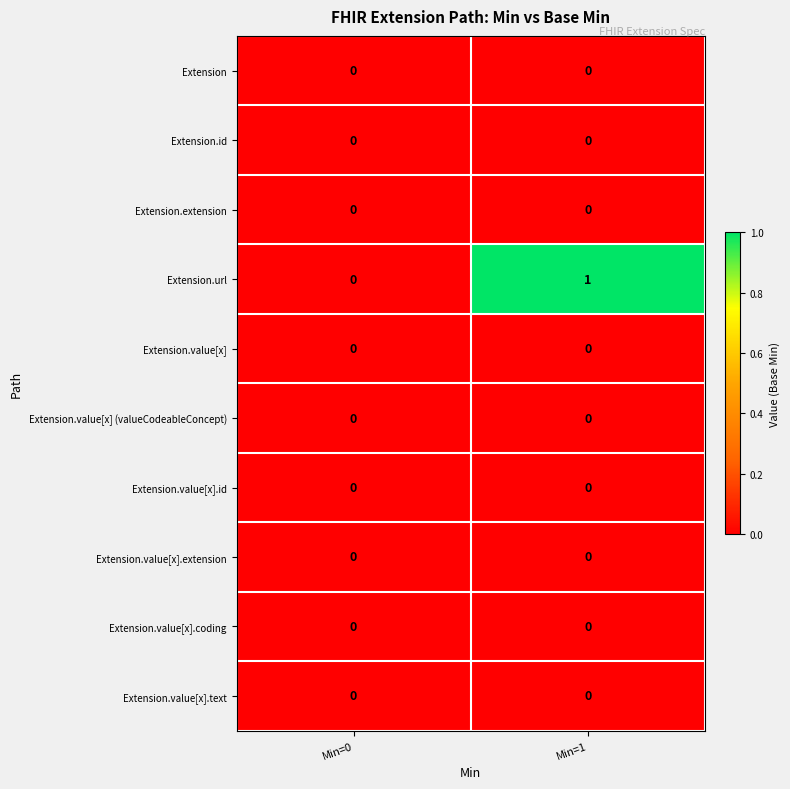

Where is Extension.url nearest to the value 0?

Min=0